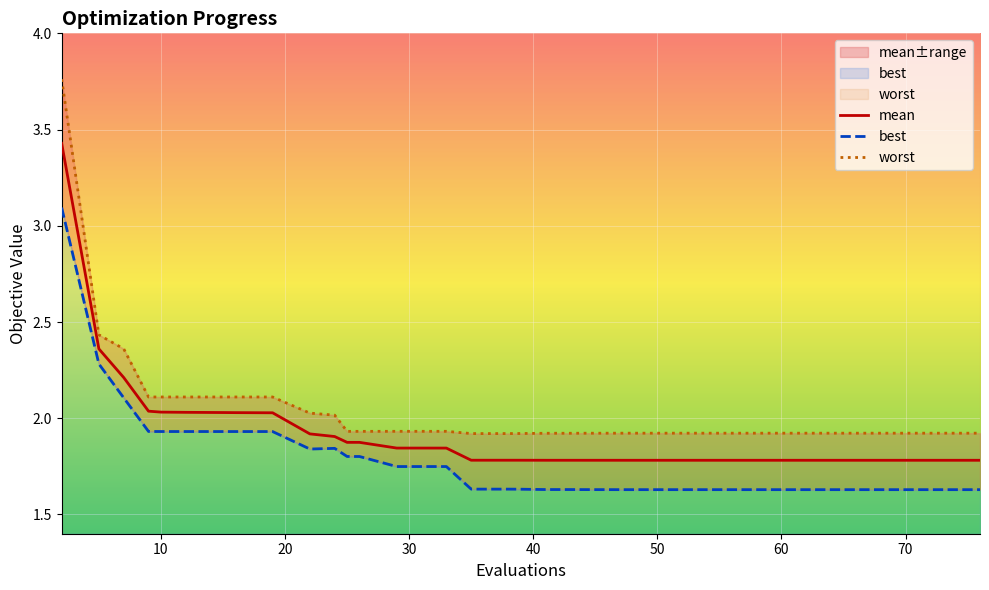

Does the chart display data point markers on the line(s)?

No